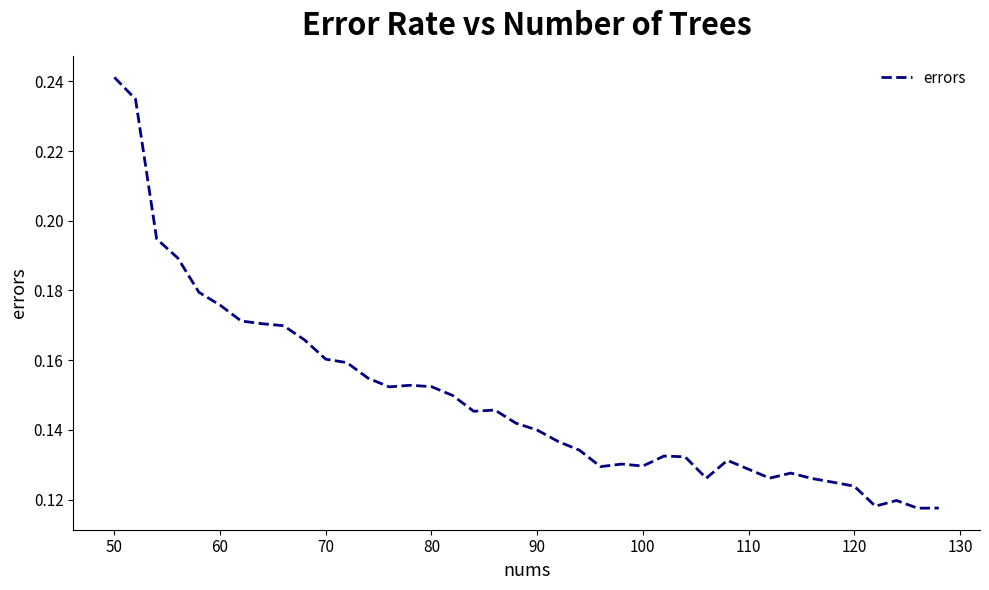

Does the chart have visible grid lines?

No